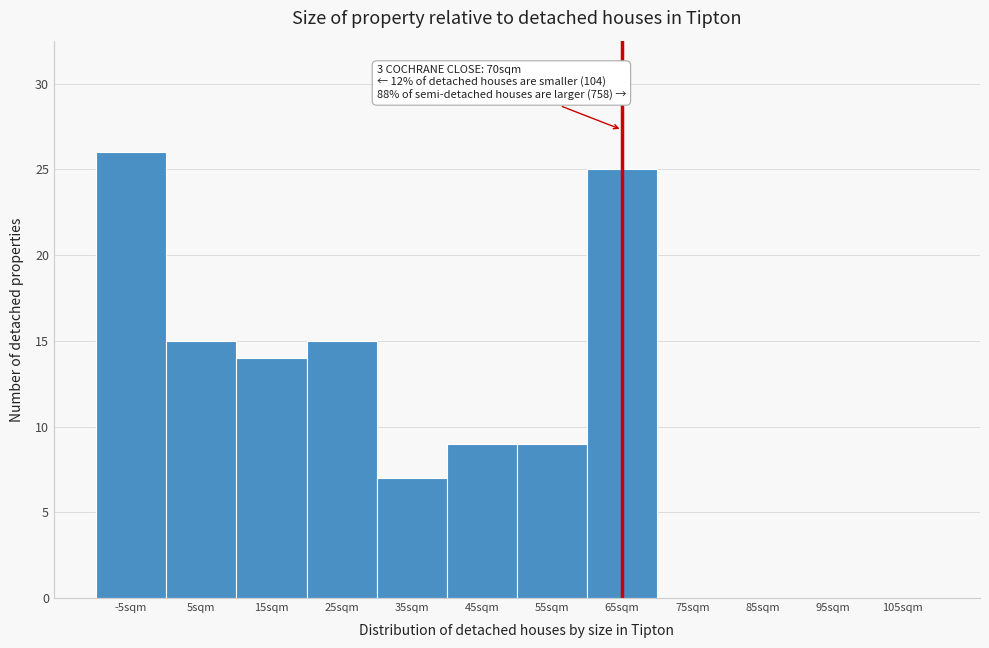

Reading right to left, transcribe all the data shown in this chart.

105sqm=0	95sqm=0	85sqm=0	75sqm=0	65sqm=25	55sqm=9	45sqm=9	35sqm=7	25sqm=15	15sqm=14	5sqm=15	-5sqm=26